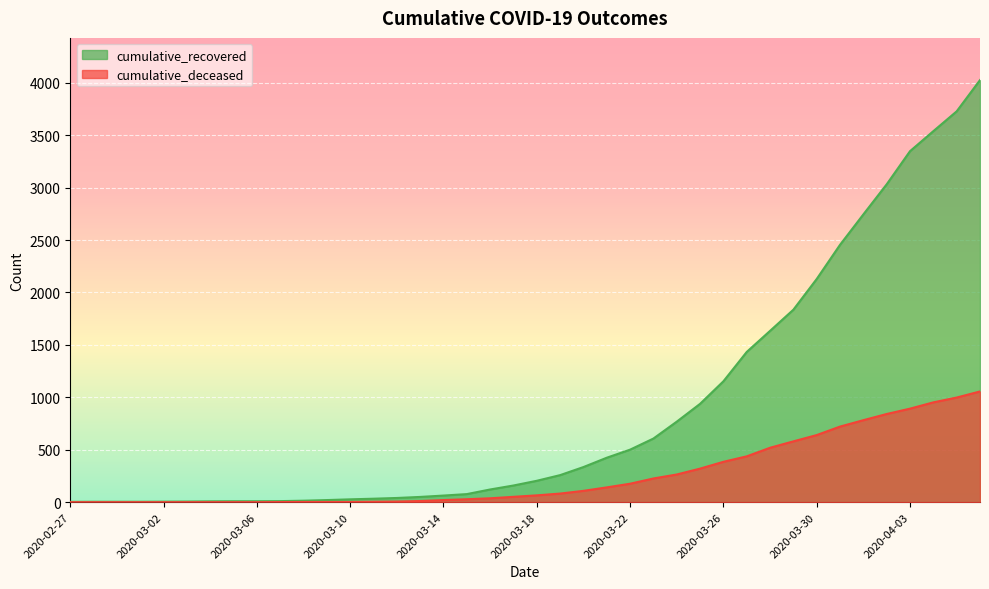

Rank the series by their average value, from highest to lowest.

cumulative_recovered, cumulative_deceased